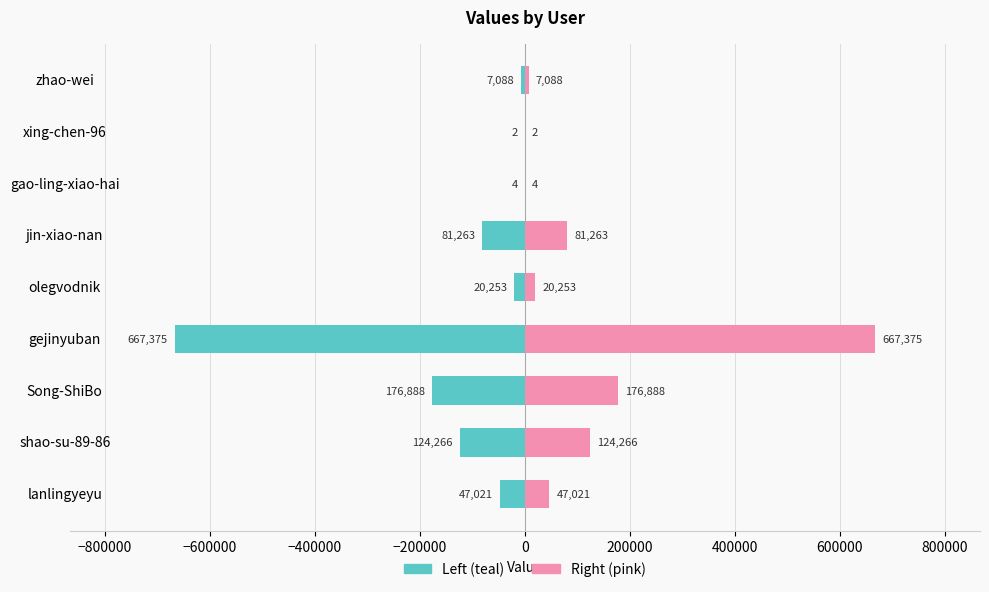

What is the value of the col_1 (right) bar at the 5th from the left?

20253